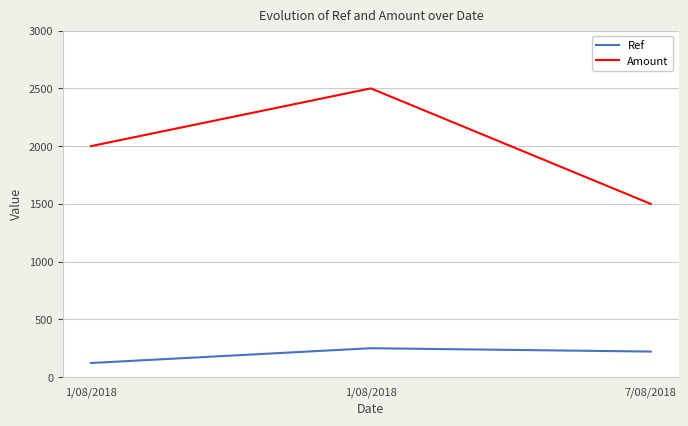

Which series has the largest total across all categories?

Amount